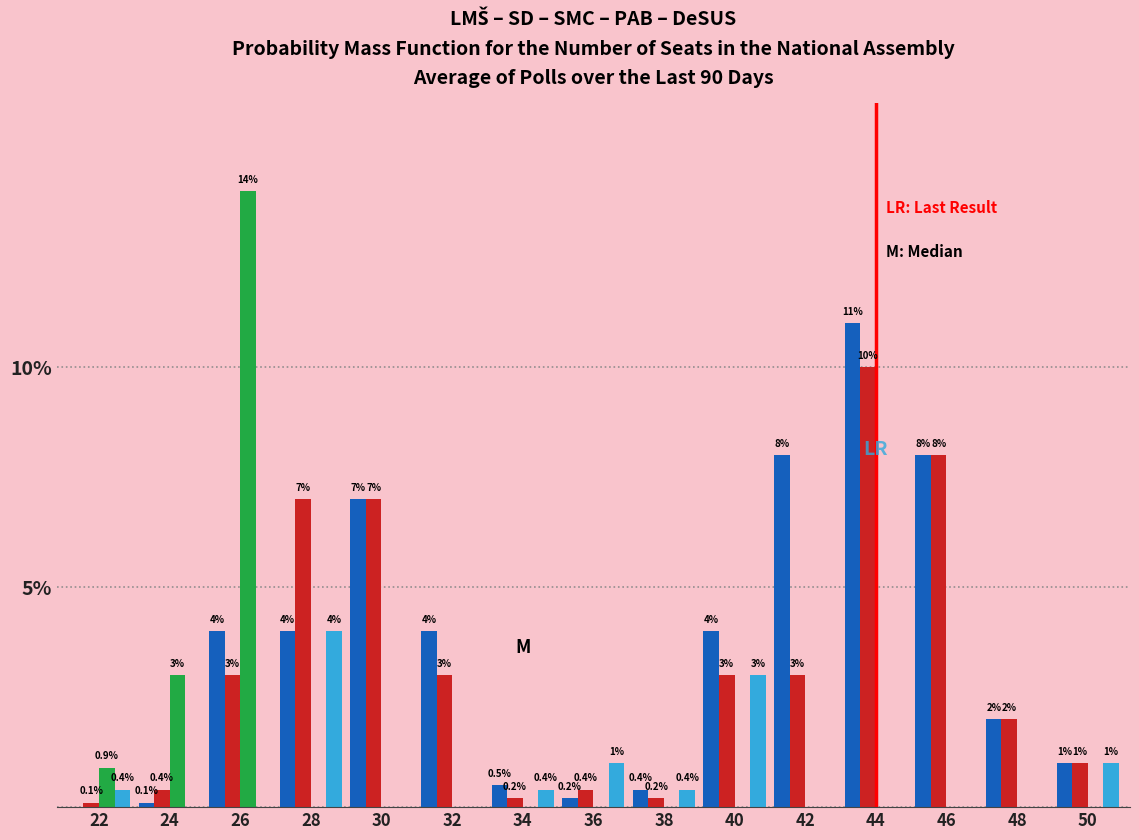

Which category has the highest value across all series?

26